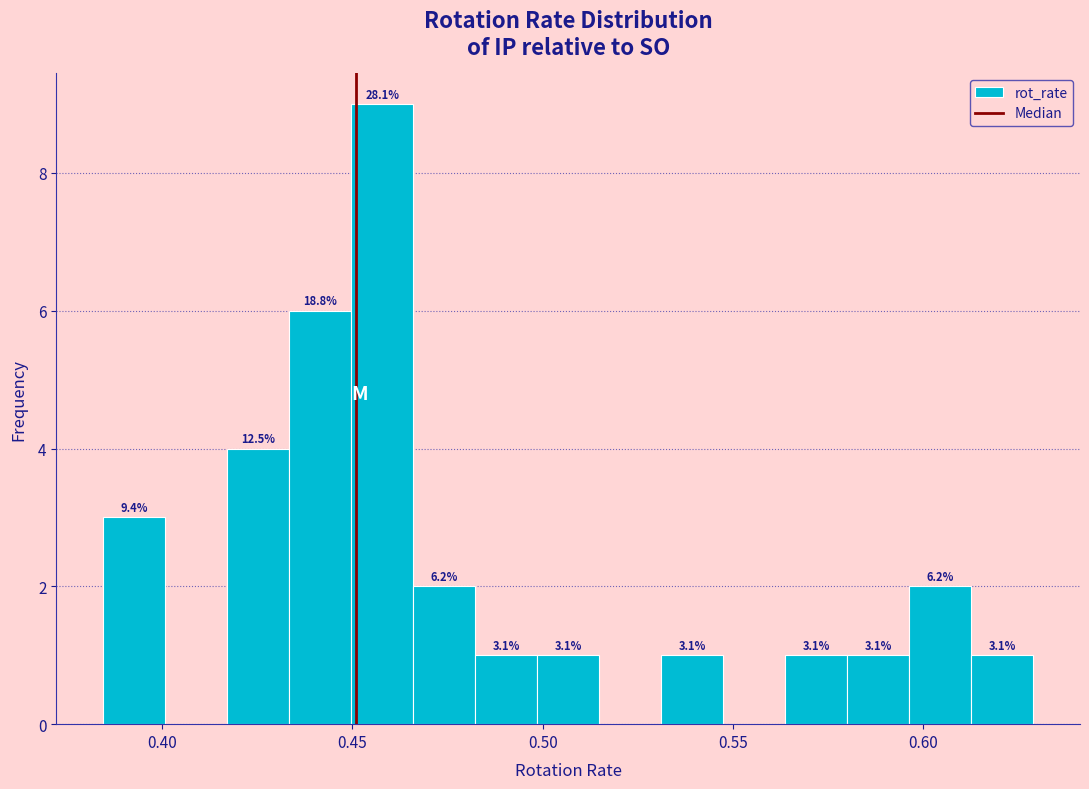

Read against the x-axis, roughly where is the centre of the tallest bar?

0.460